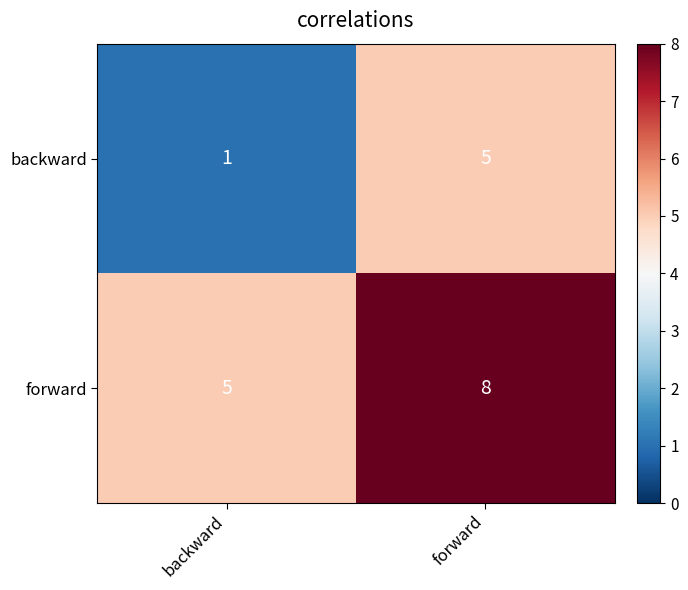

Rank the series by their maximum value, from lowest to highest.

backward, forward